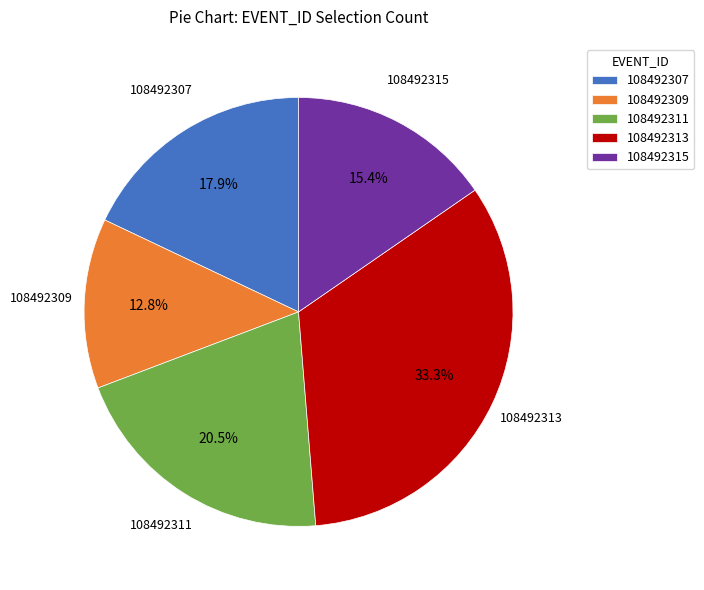

Count the number of slices in the pie.

5